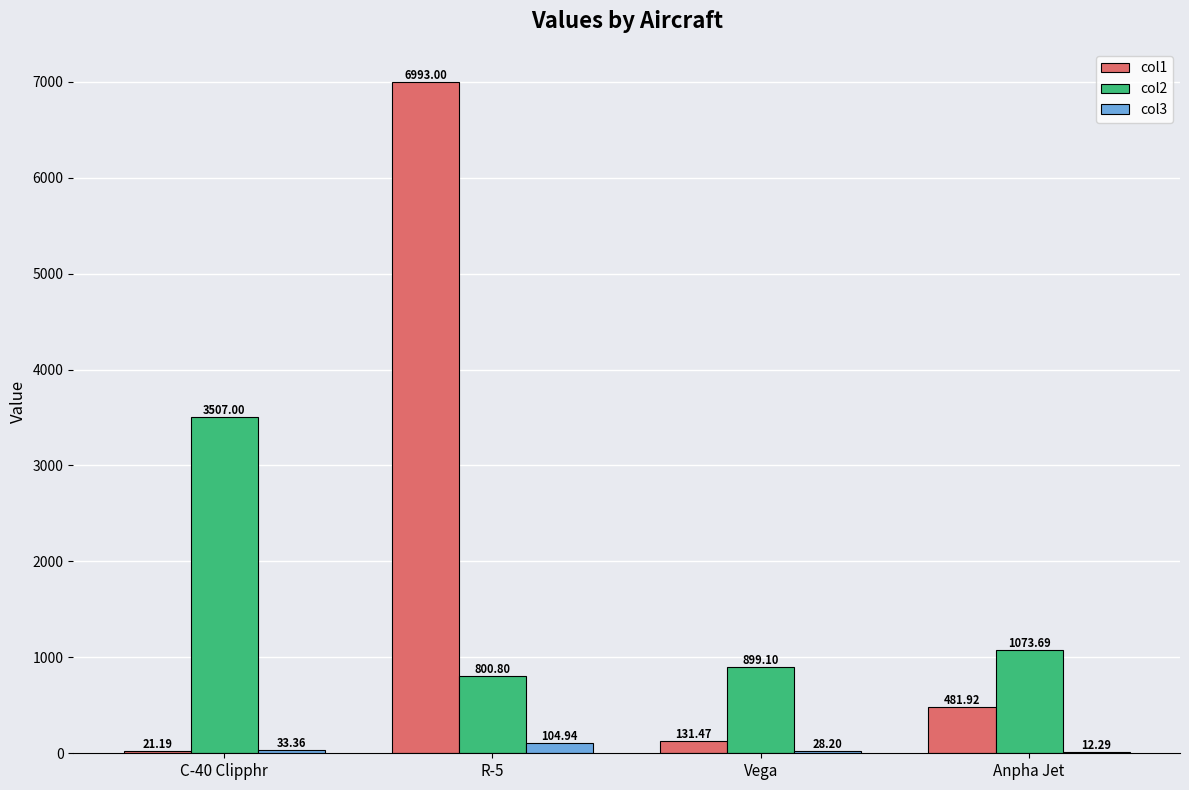

What value does the col1 series have at R-5?

6993.0